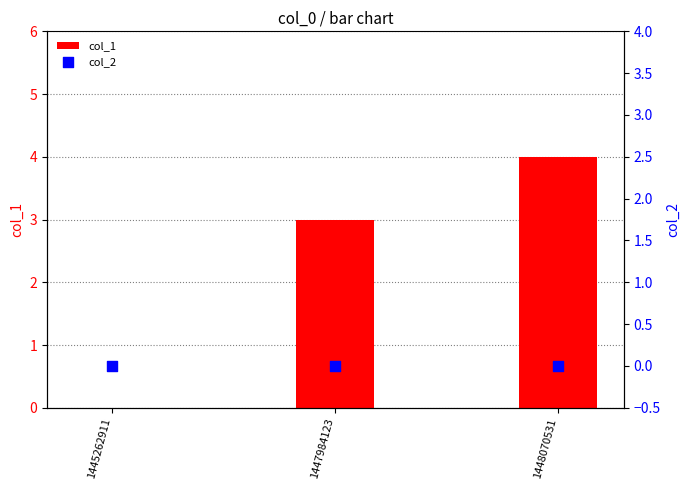

What are all the series names shown in the legend?

col_1, col_2